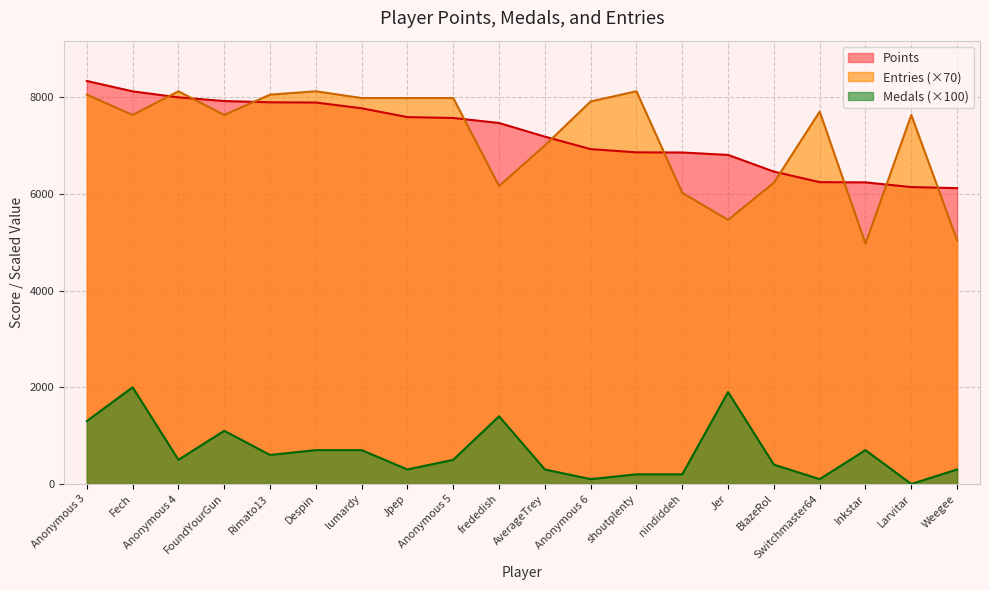

Does the chart display data point markers on the line(s)?

No